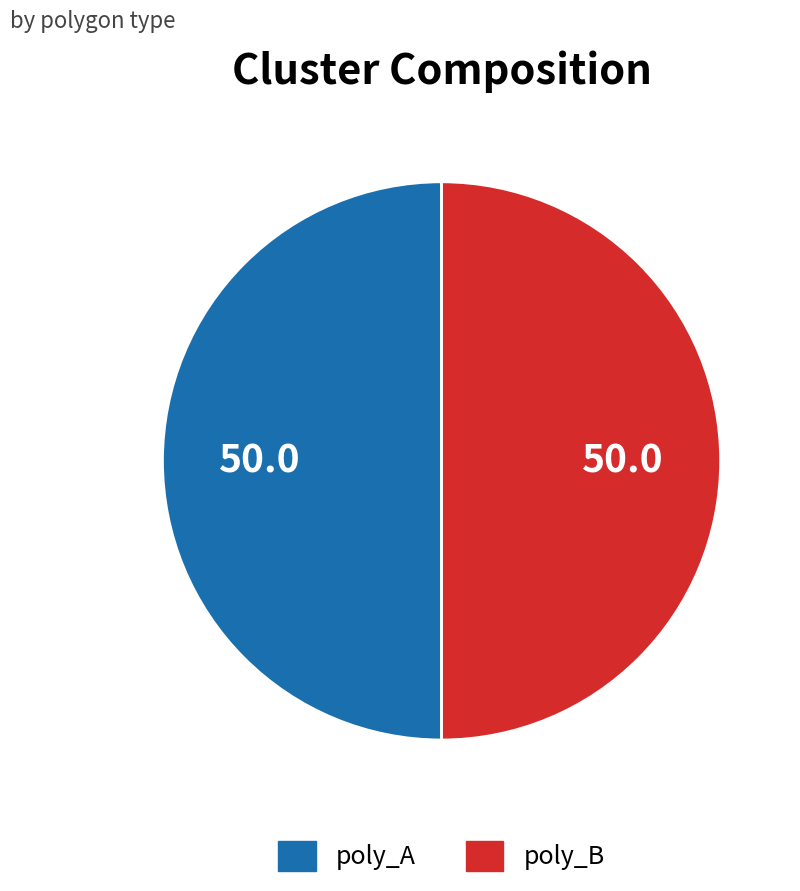

Count the number of slices in the pie.

2